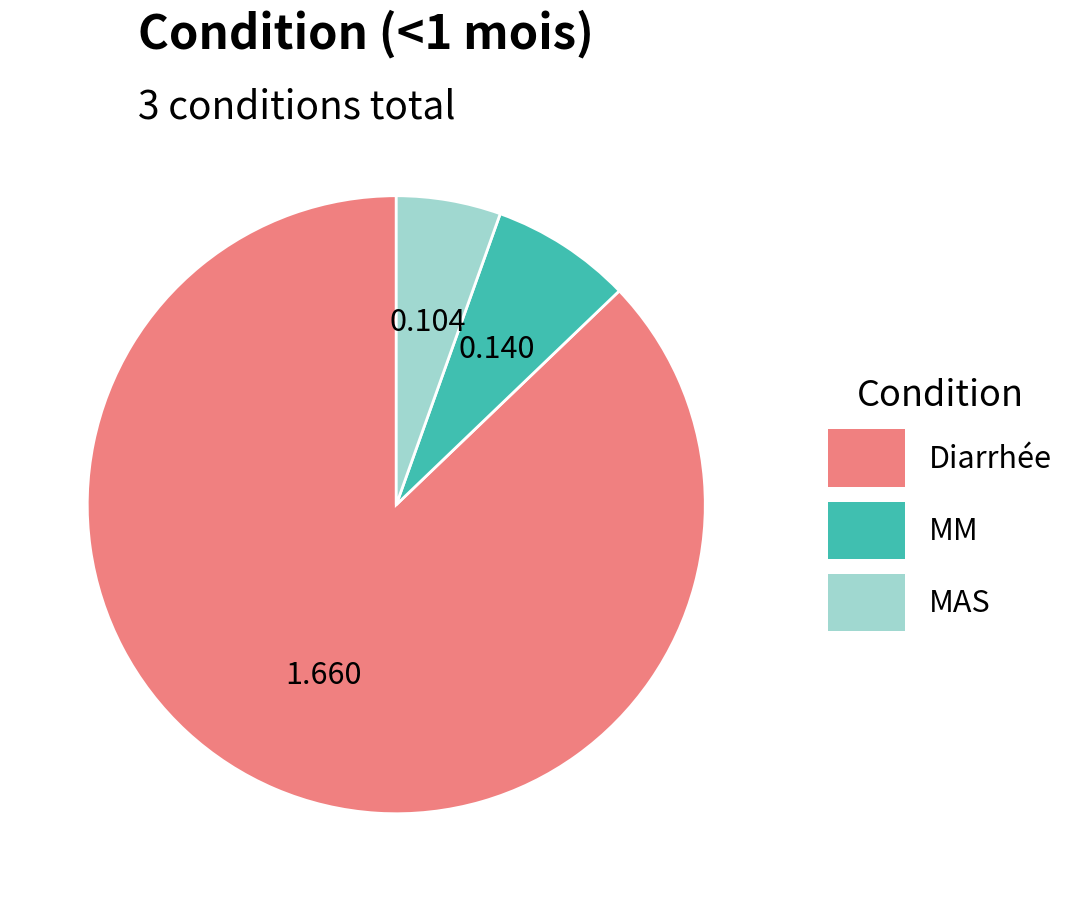

Rank the categories by value from highest to lowest.

Diarrhée, MM, MAS